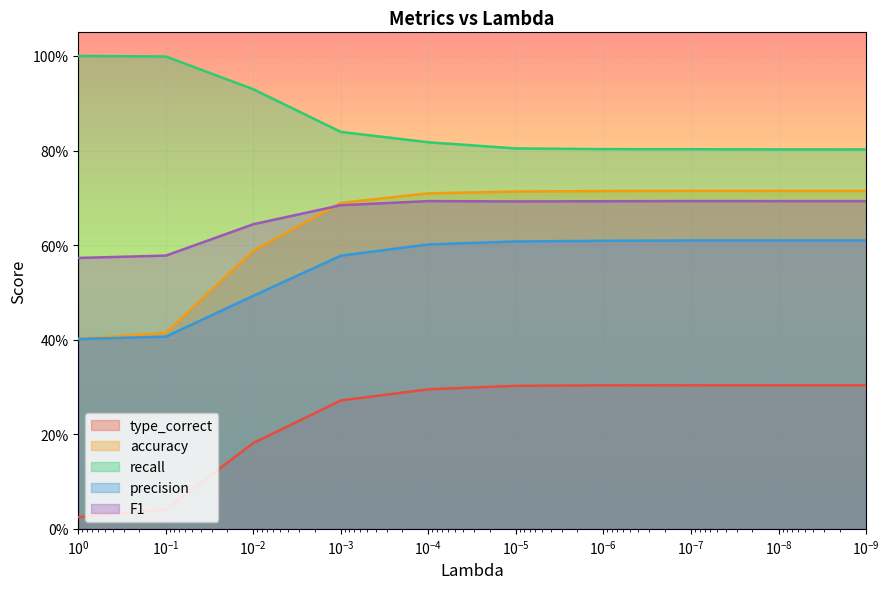

Rank the series at 0.1 from highest to lowest value.

recall, F1, accuracy, precision, type_correct